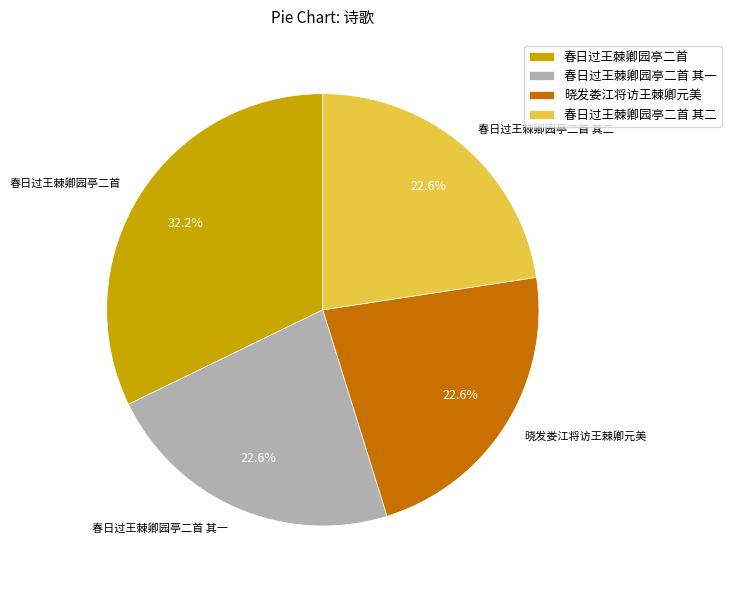

True or false: 晓发娄江将访王棘卿元美 accounts for 23% of the total.

True